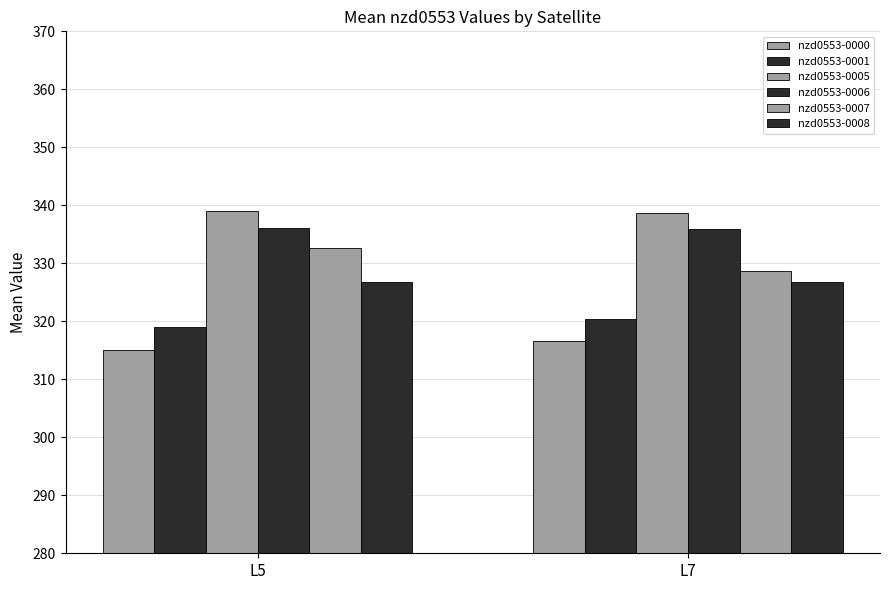

What is the value of the nzd0553-0006 bar at the 2nd from the left?

335.8